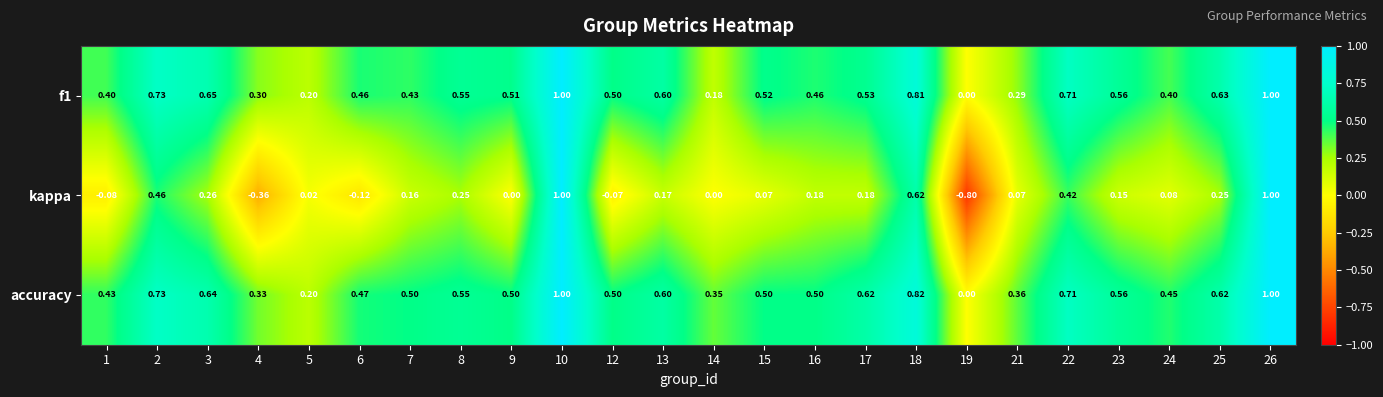

Is the value of f1 at 14 greater than the value of kappa at 14?

Yes